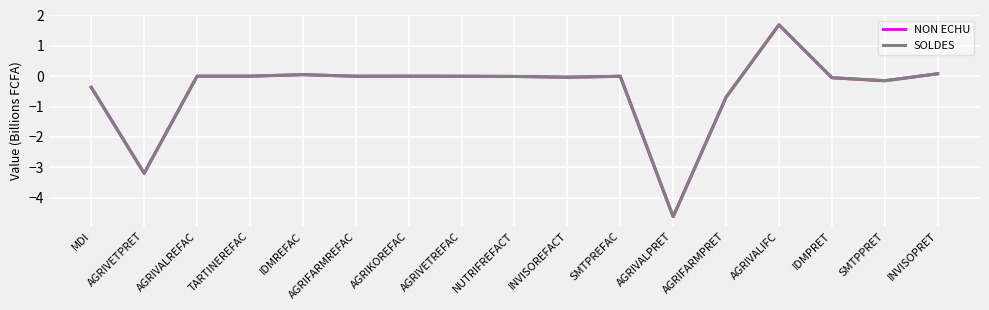

How many interior local valleys does the NON ECHU series have?

5